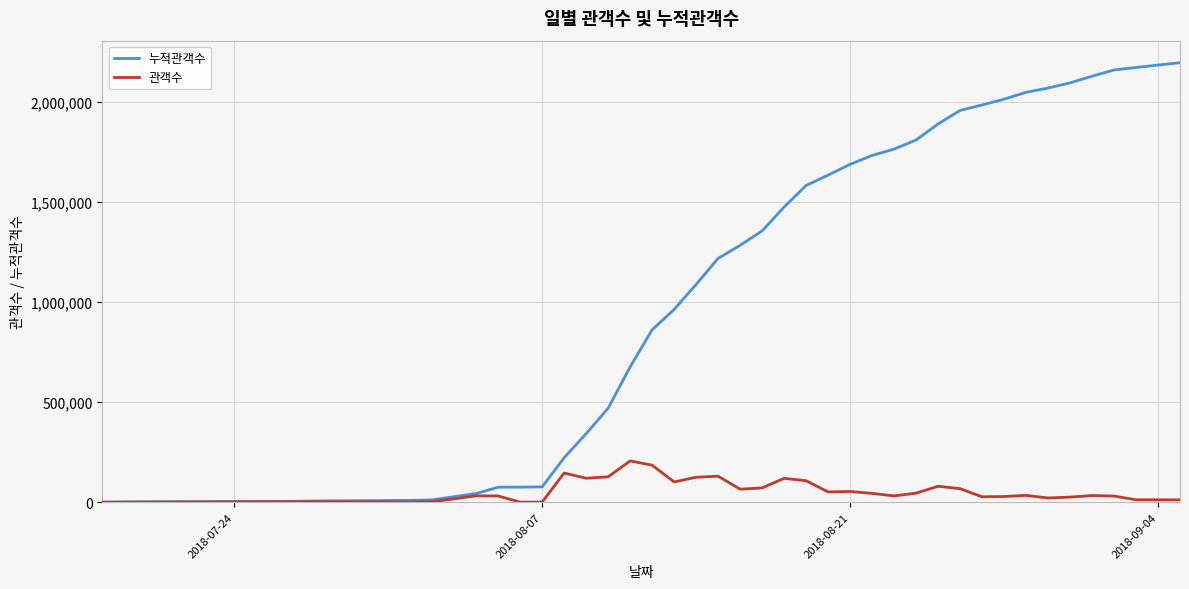

List the series in order of their overall mean, highest first.

누적관객수, 관객수